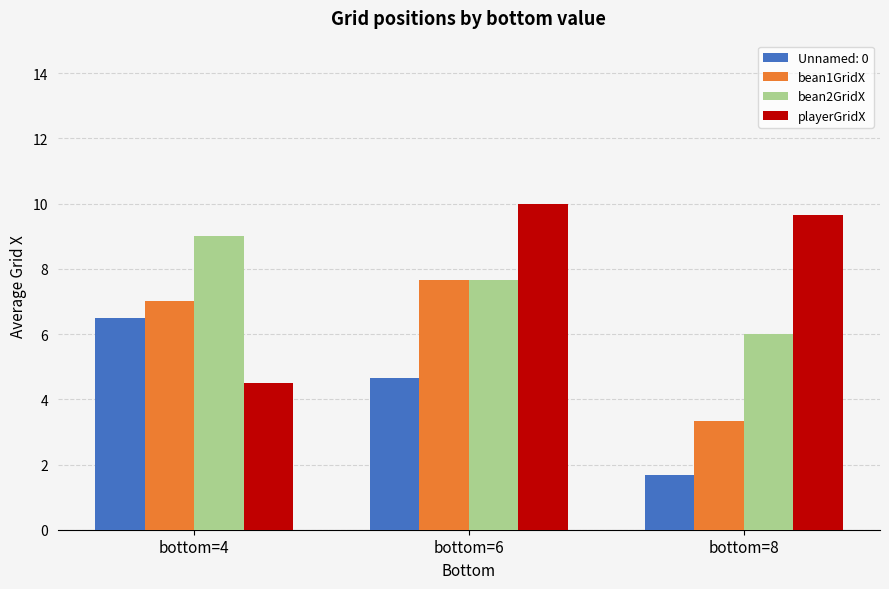

What are all the series names shown in the legend?

Unnamed: 0, bean1GridX, bean2GridX, playerGridX